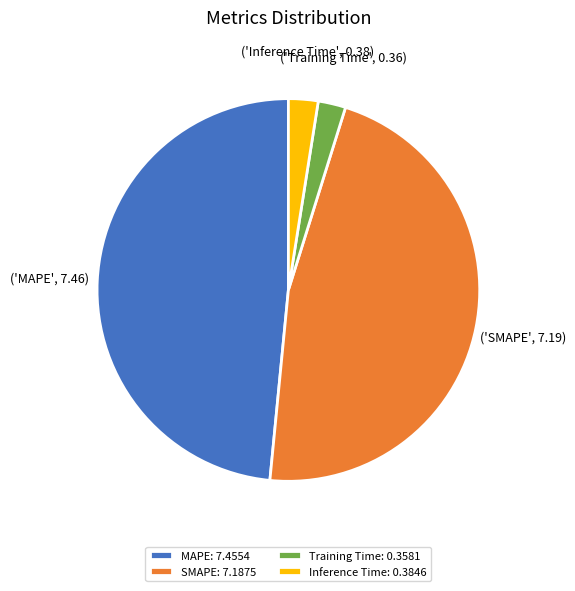

Do MAPE and Training Time together represent more than half of the pie?

Yes